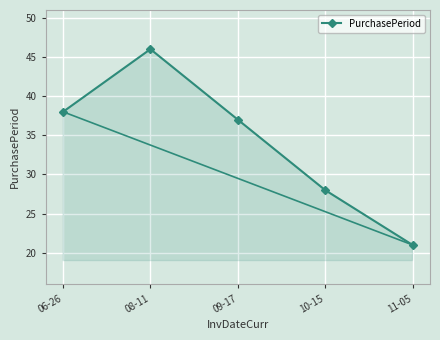

How many lines are shown in the chart?

1